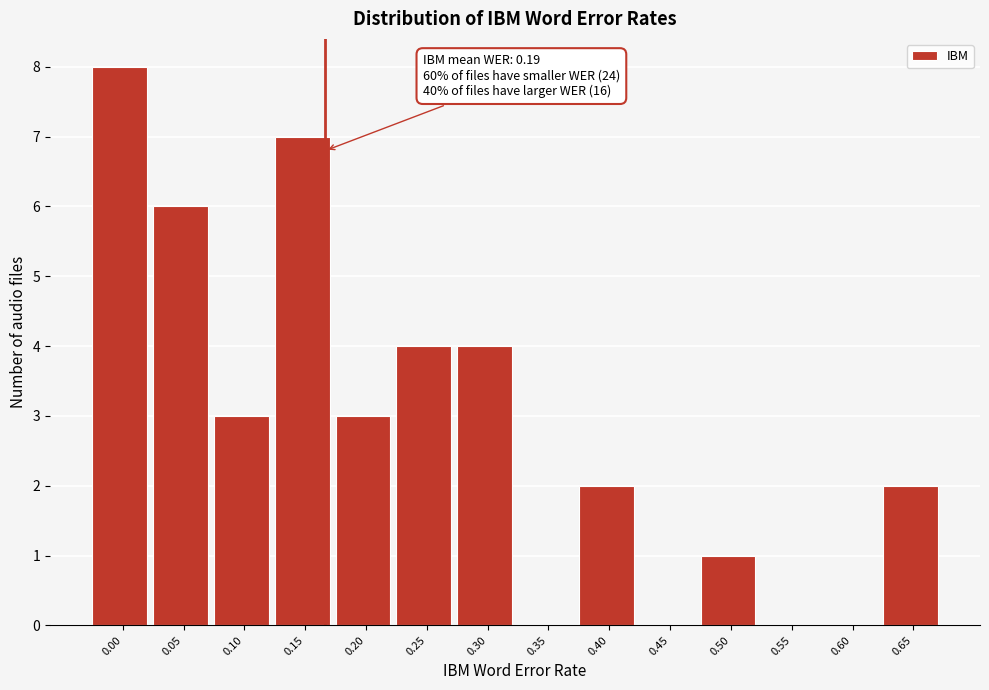

Reading left to right, extract all data points from this chart.

0.00=8	0.05=6	0.10=3	0.15=7	0.20=3	0.25=4	0.30=4	0.35=0	0.40=2	0.45=0	0.50=1	0.55=0	0.60=0	0.65=2